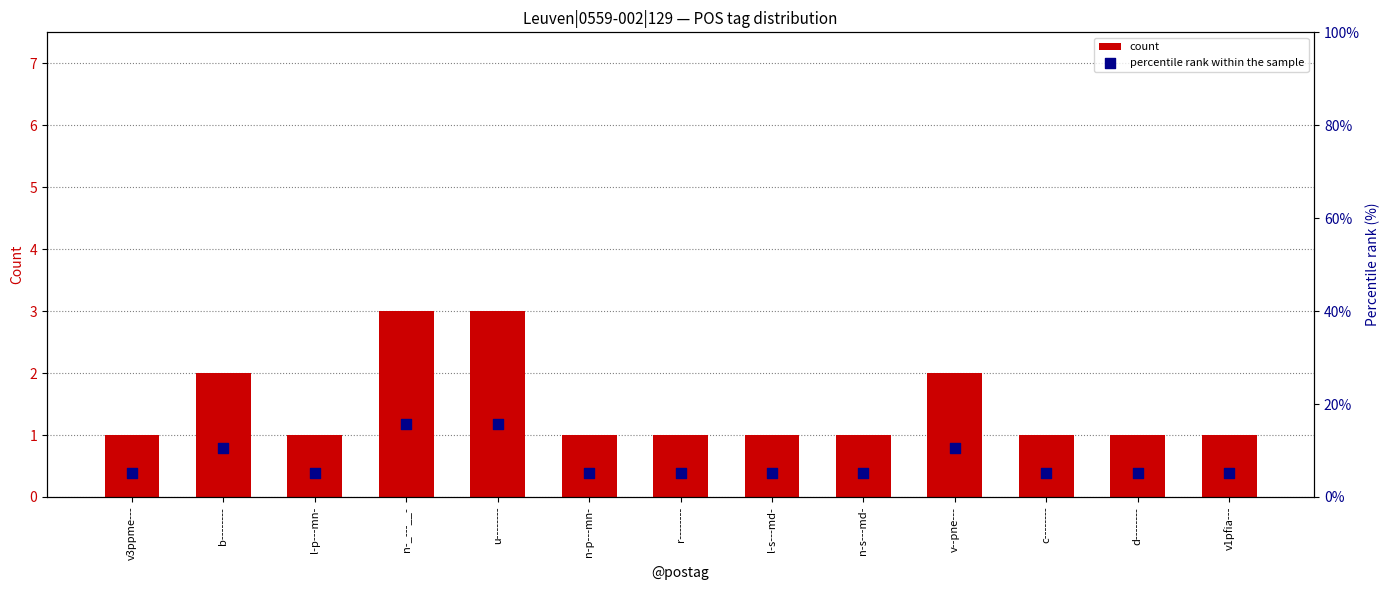

Which series has the largest total across all categories?

percentile rank within the sample